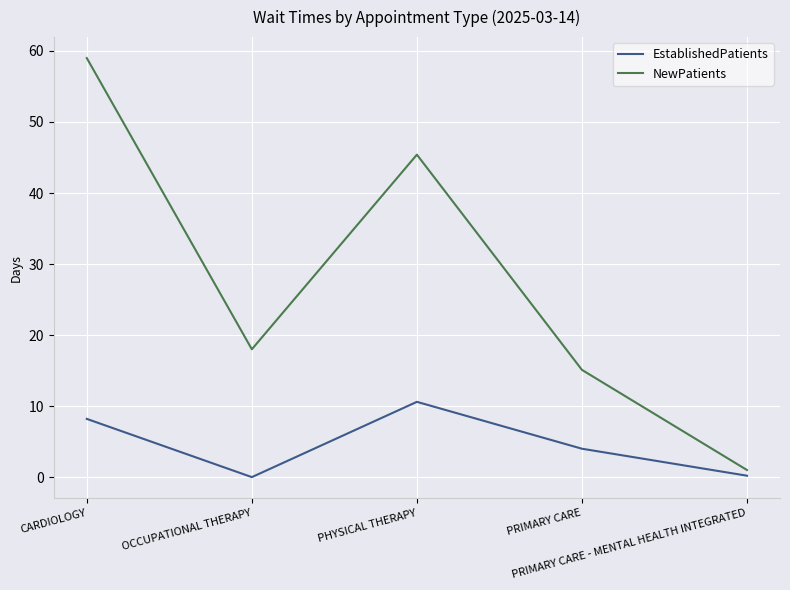

Which series has the largest total across all categories?

NewPatients